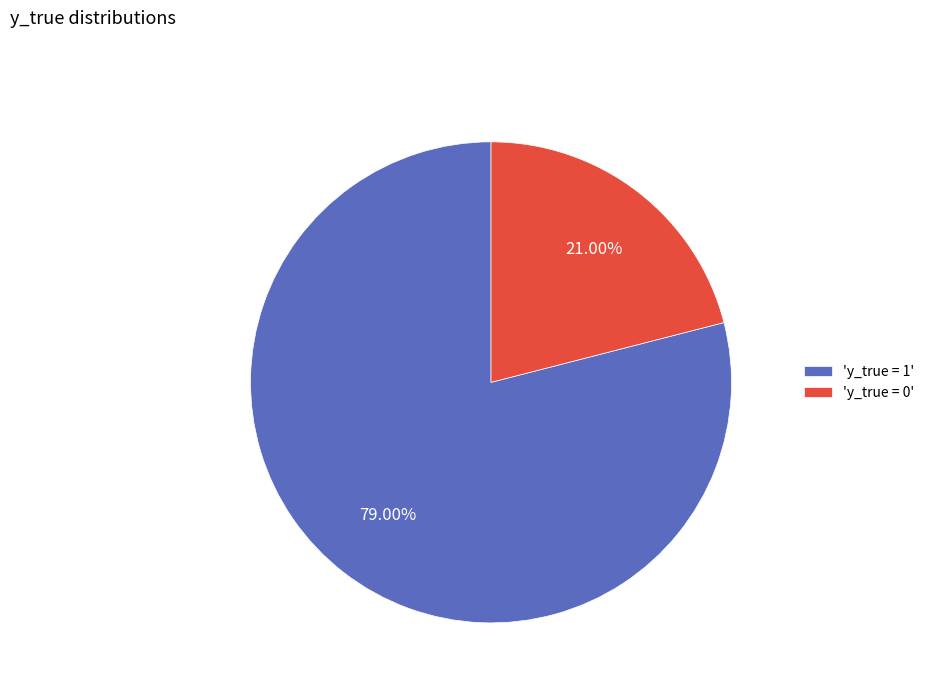

Does any single category account for the majority?

Yes